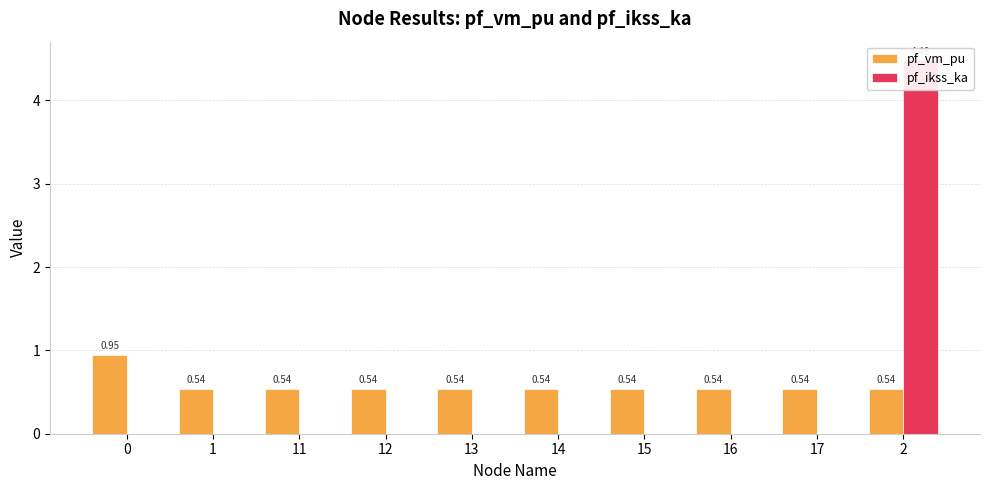

At how many categories does at least one series exceed 3?

1